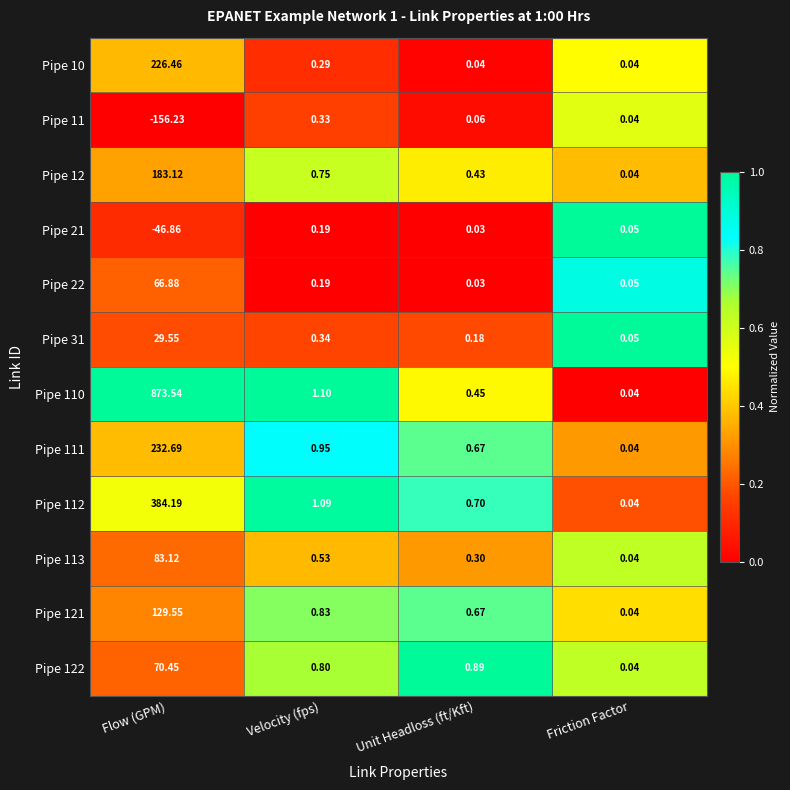

What is the maximum value shown in the chart?

873.5